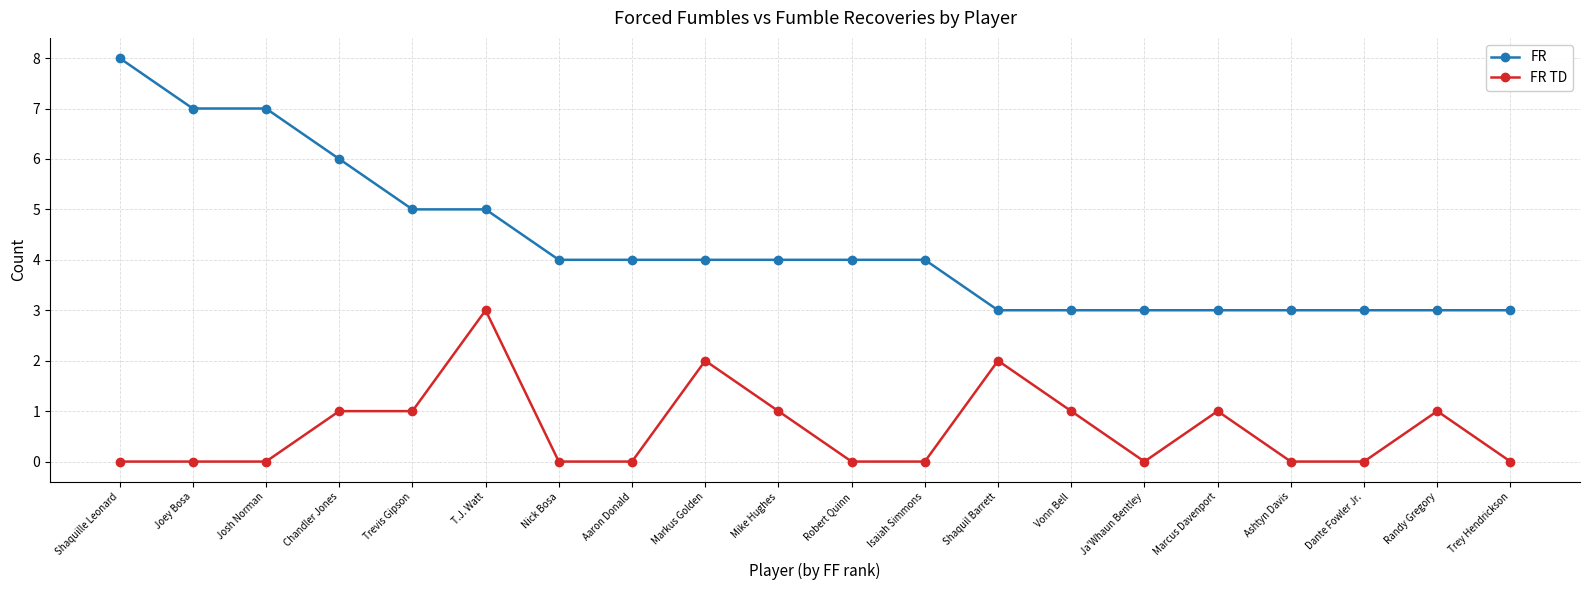

Which series has the largest total across all categories?

FR